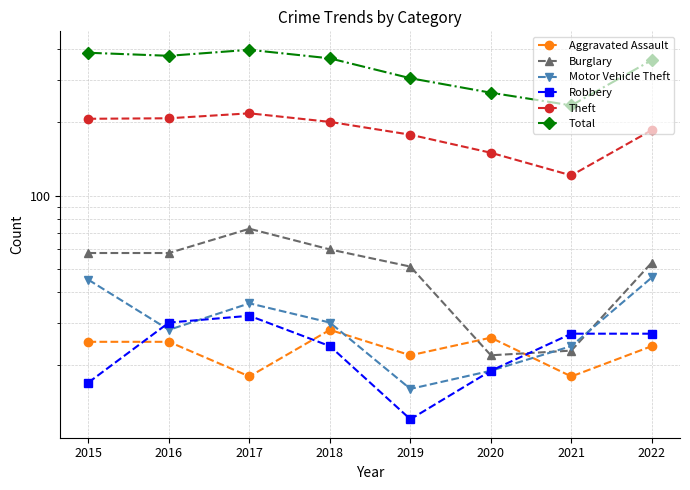

What is the difference between the second highest and second lowest values in the Theft series?

58